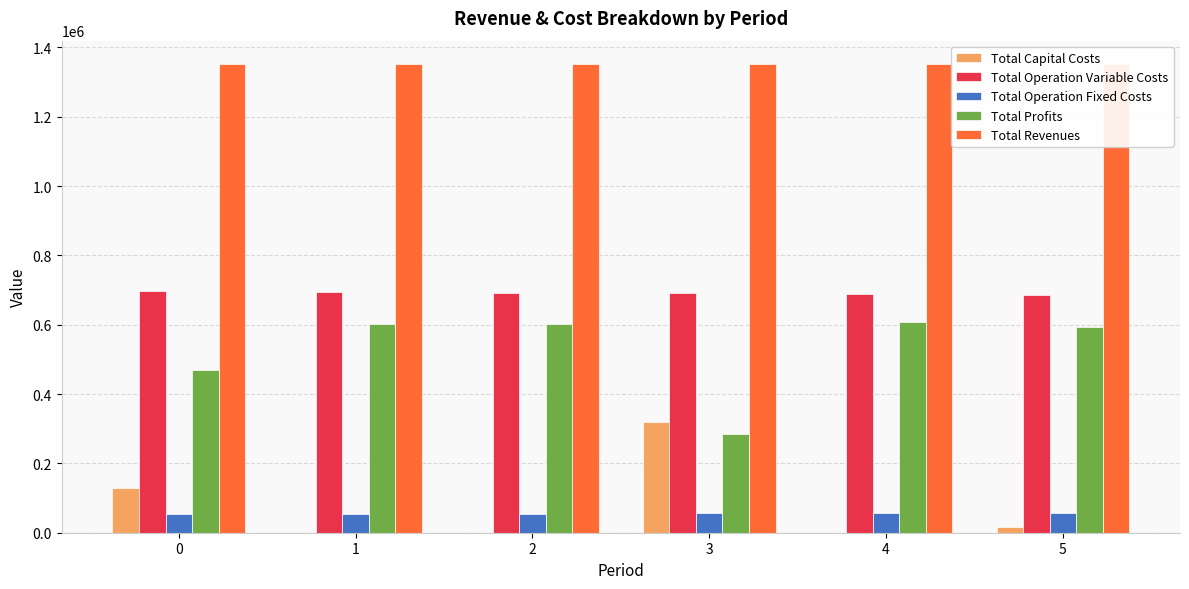

At which category is the sum across all series the highest?

5